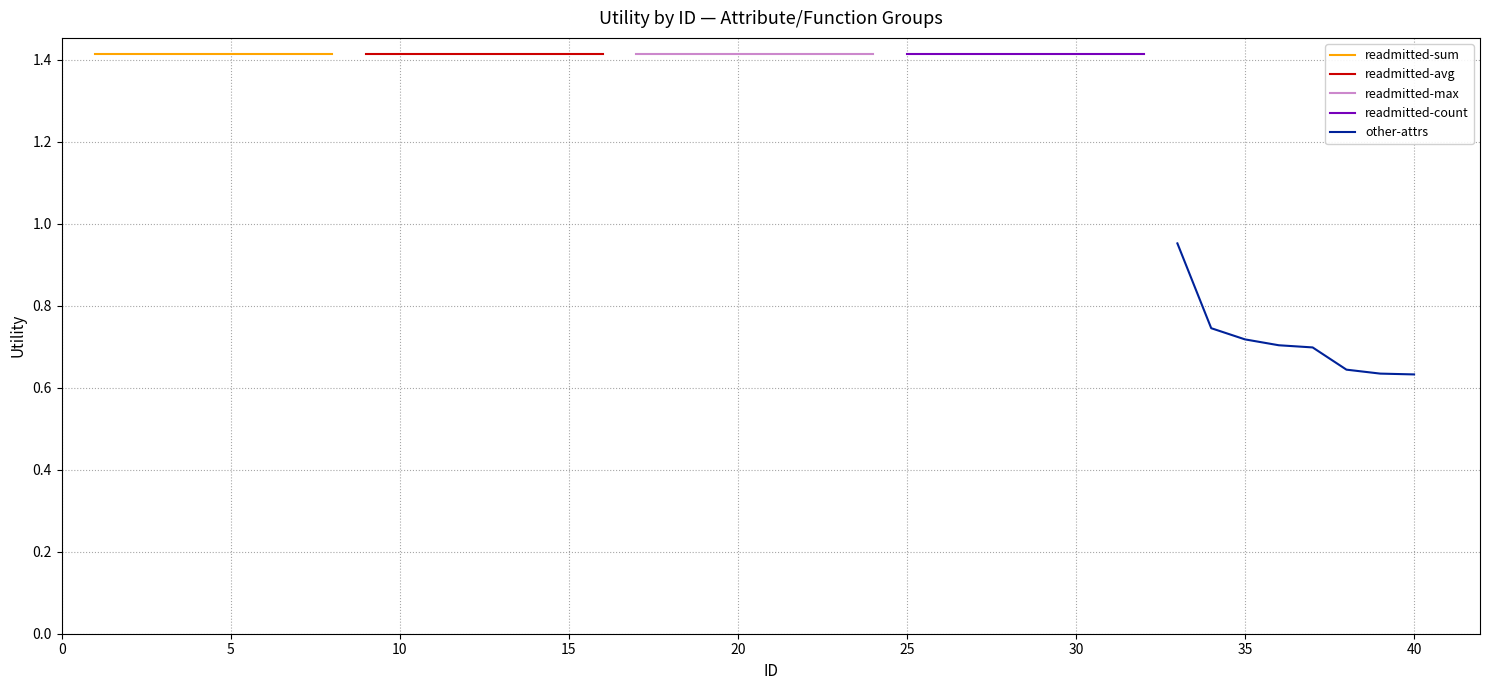

Reading right to left, transcribe all the data shown in this chart.

readmitted-sum: 1.4	1.4	1.4	1.4	1.4	1.4	1.4	1.4
readmitted-avg: 1.4	1.4	1.4	1.4	1.4	1.4	1.4	1.4
readmitted-max: 1.4	1.4	1.4	1.4	1.4	1.4	1.4	1.4
readmitted-count: 1.4	1.4	1.4	1.4	1.4	1.4	1.4	1.4
other-attrs: 0.6	0.6	0.6	0.7	0.7	0.7	0.7	1.0